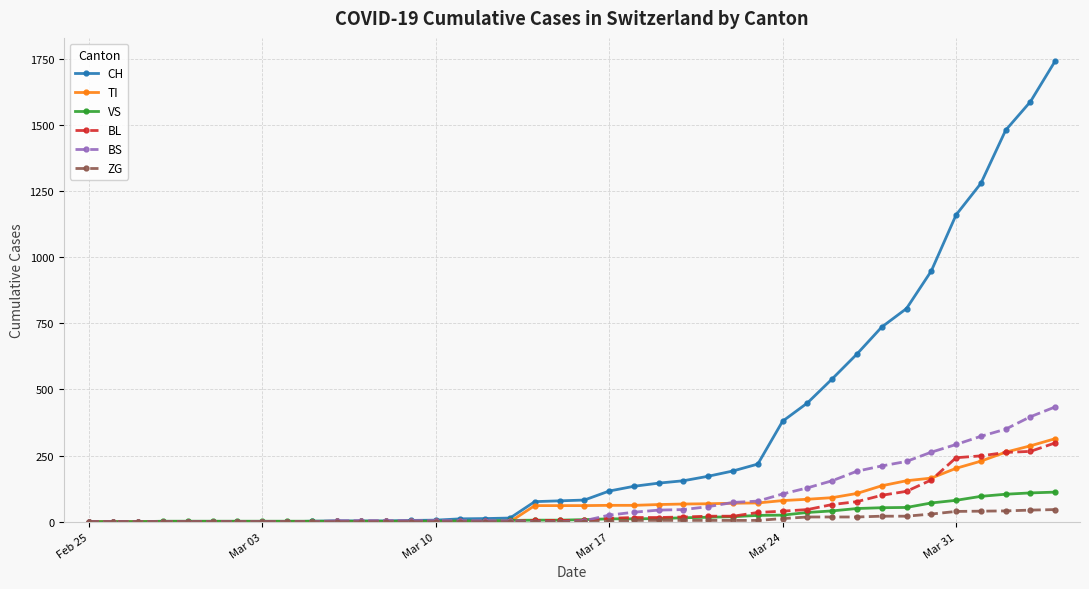

What is the greatest value displayed?

1742